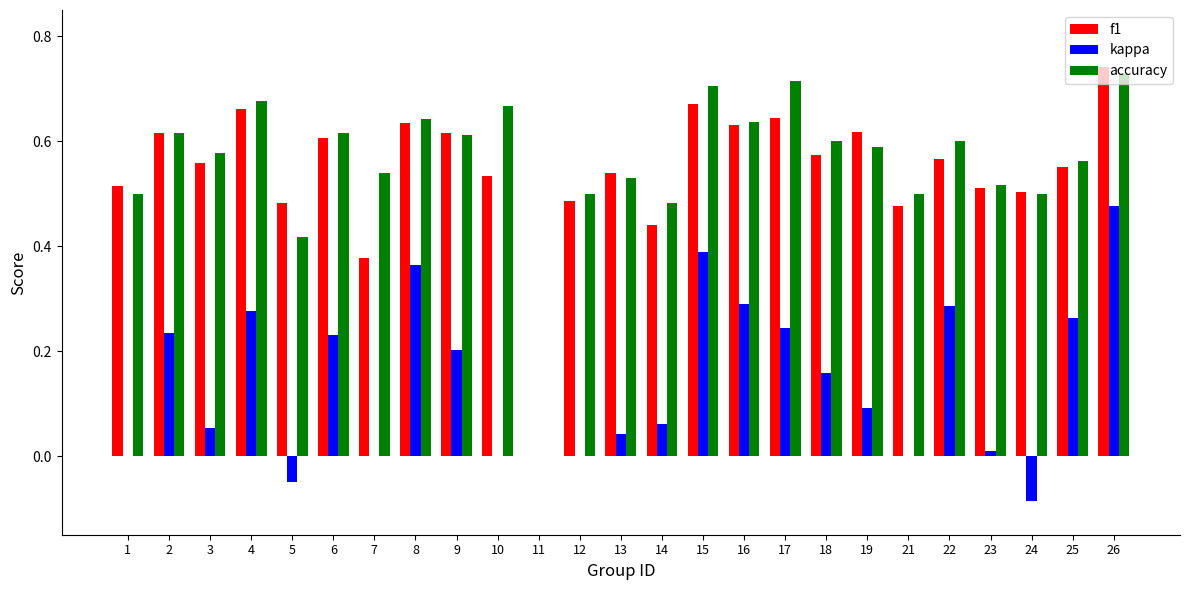

At which category is the sum across all series the highest?

26